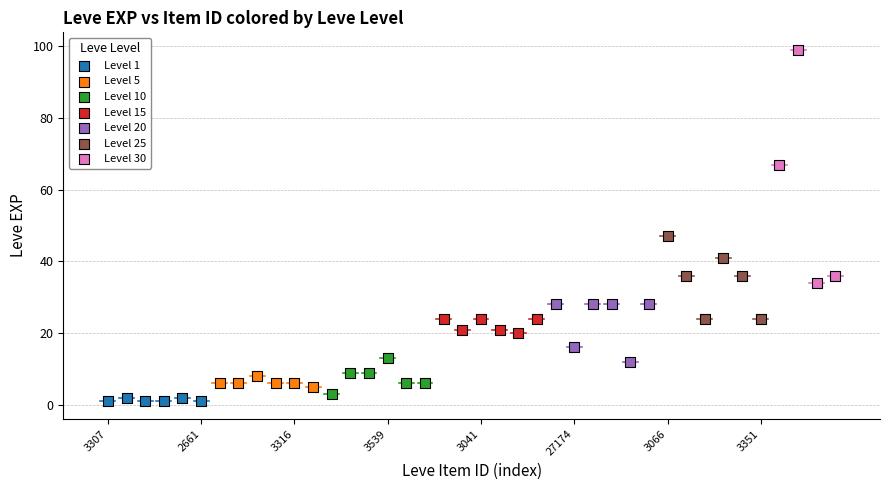

Which series reaches the maximum Y coordinate?

Level 30